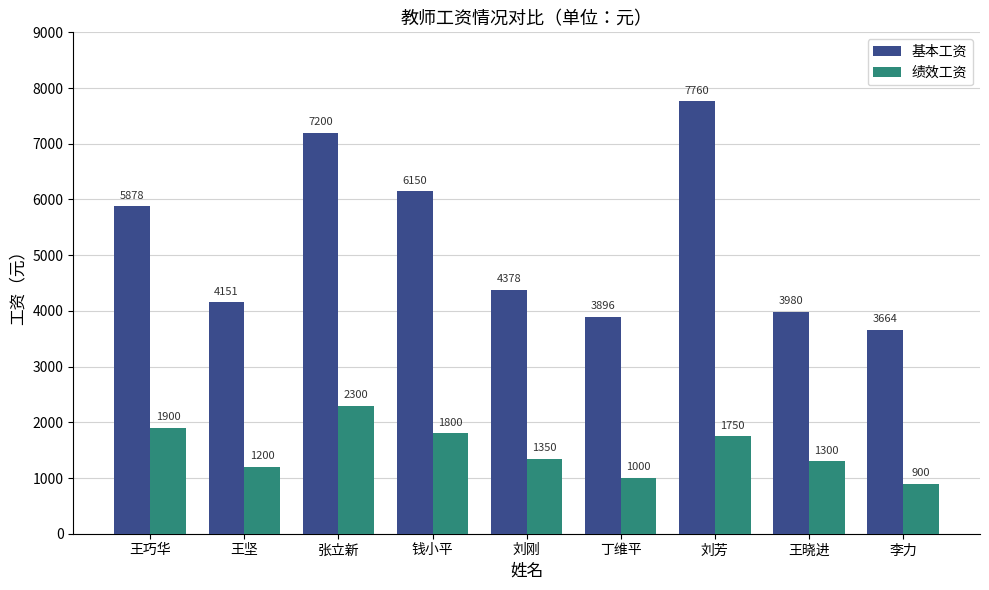

What is the approximate value of 绩效工资 at 丁维平, to the nearest 50?

1000